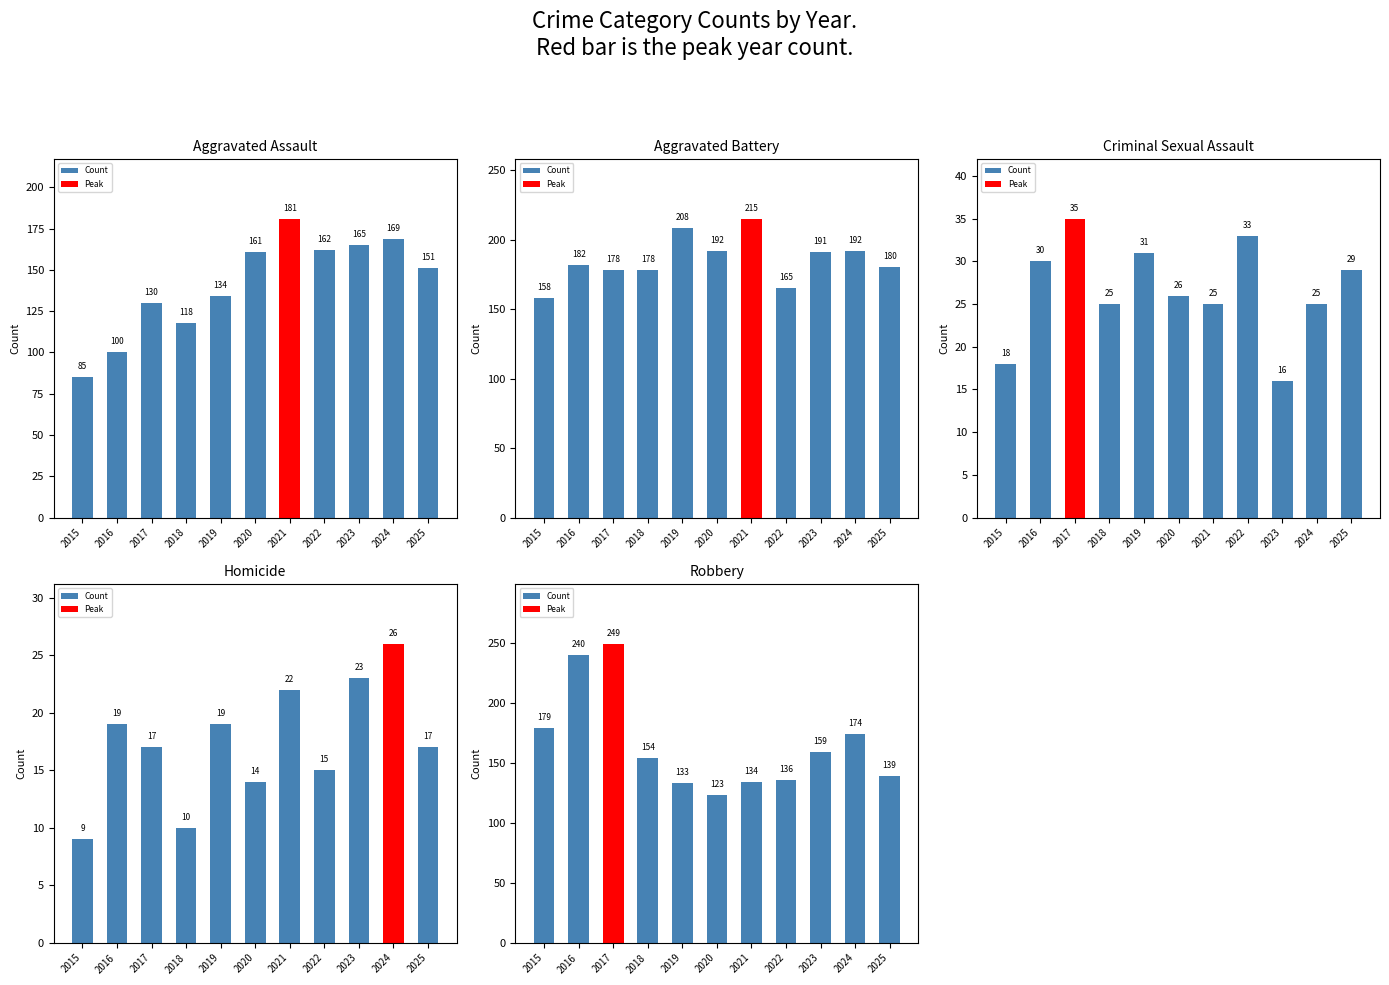

How many bars are there in total?

55